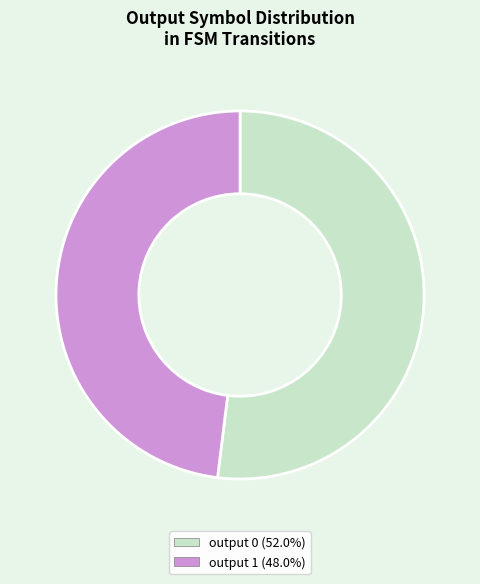

What is the smallest slice in the pie chart?

output 1